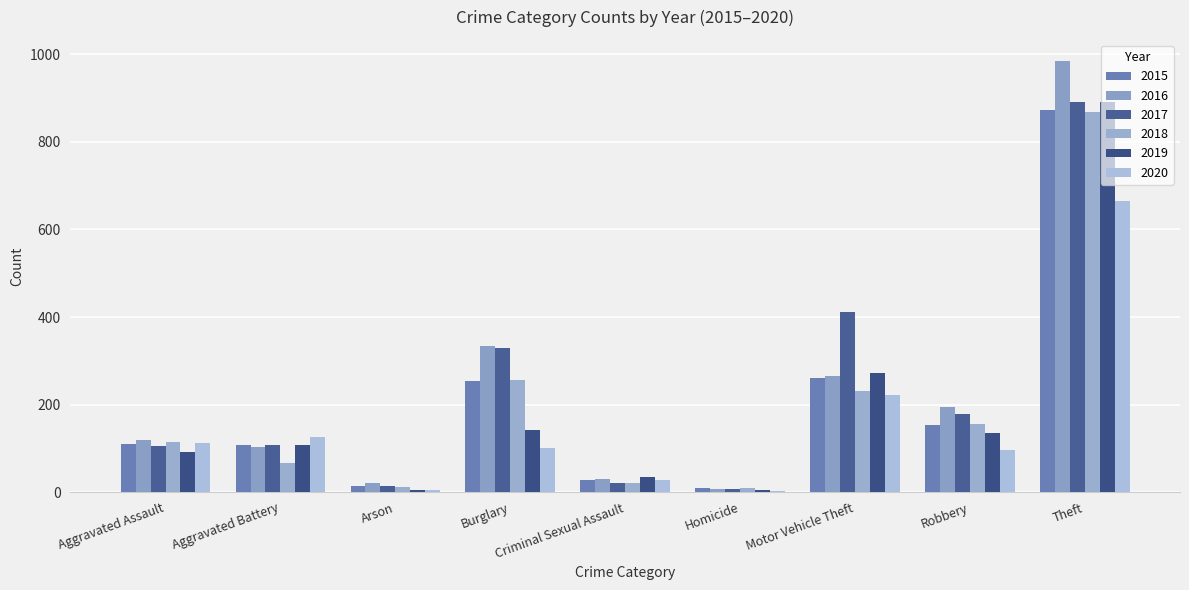

How many data points does each series have?

9